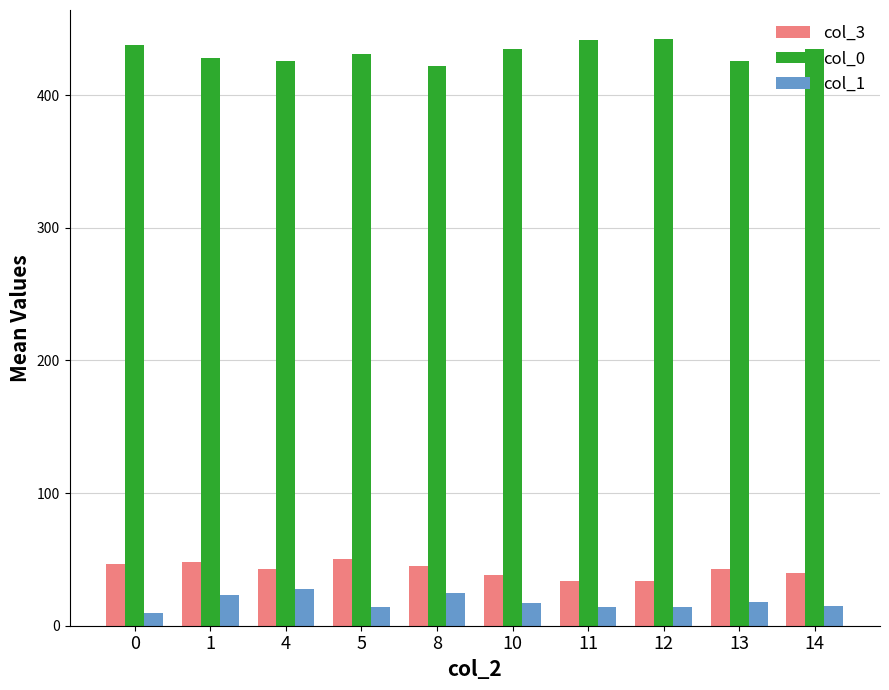

What is the highest value of the col_0 series?

442.0